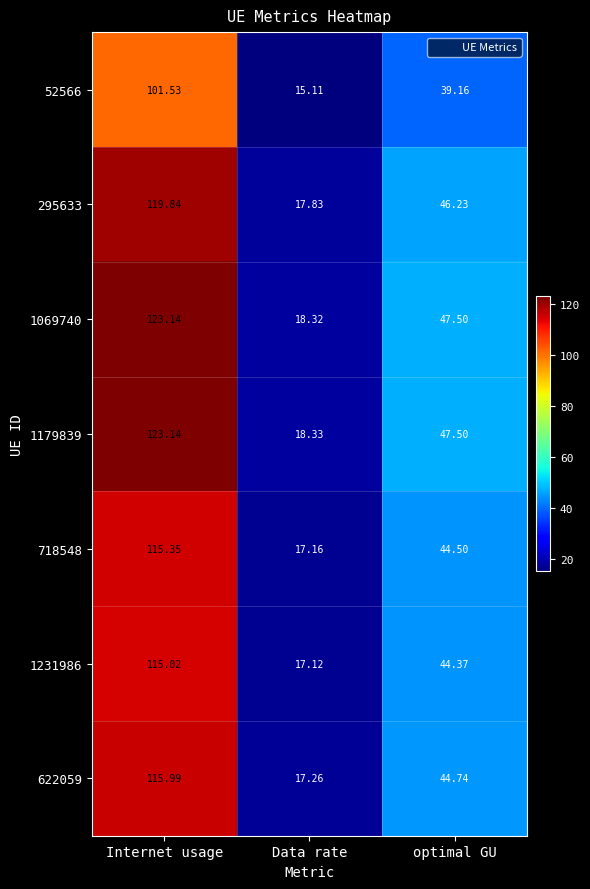

Which label corresponds to the largest value in the chart?

Internet usage